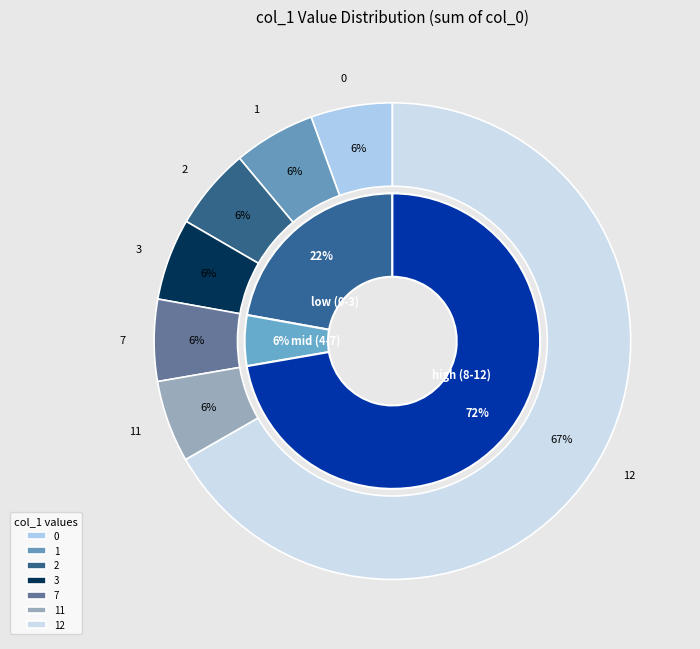

Is it true that 11 is 24% of the pie?

False